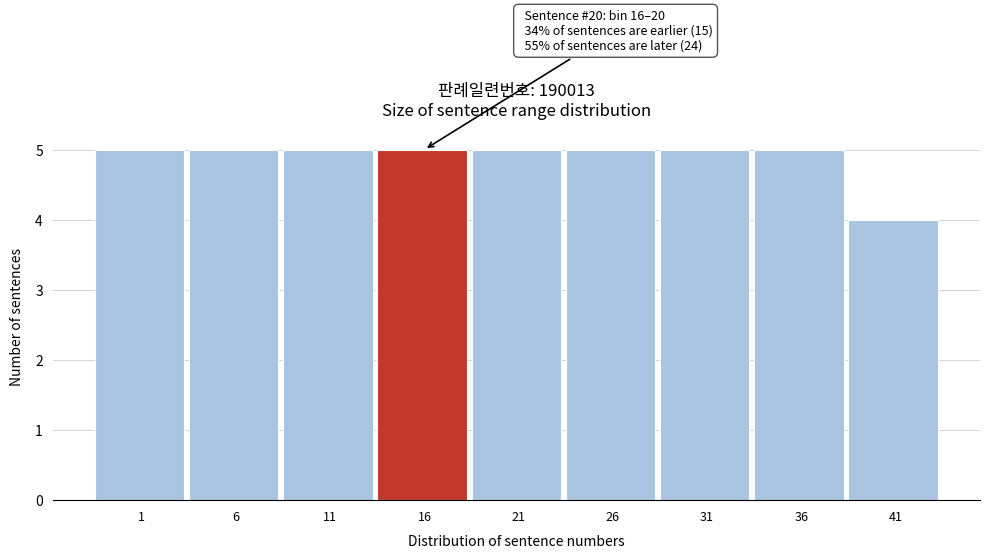

Reading left to right, what are all the values shown in this chart?

5	5	5	5	5	5	5	5	4